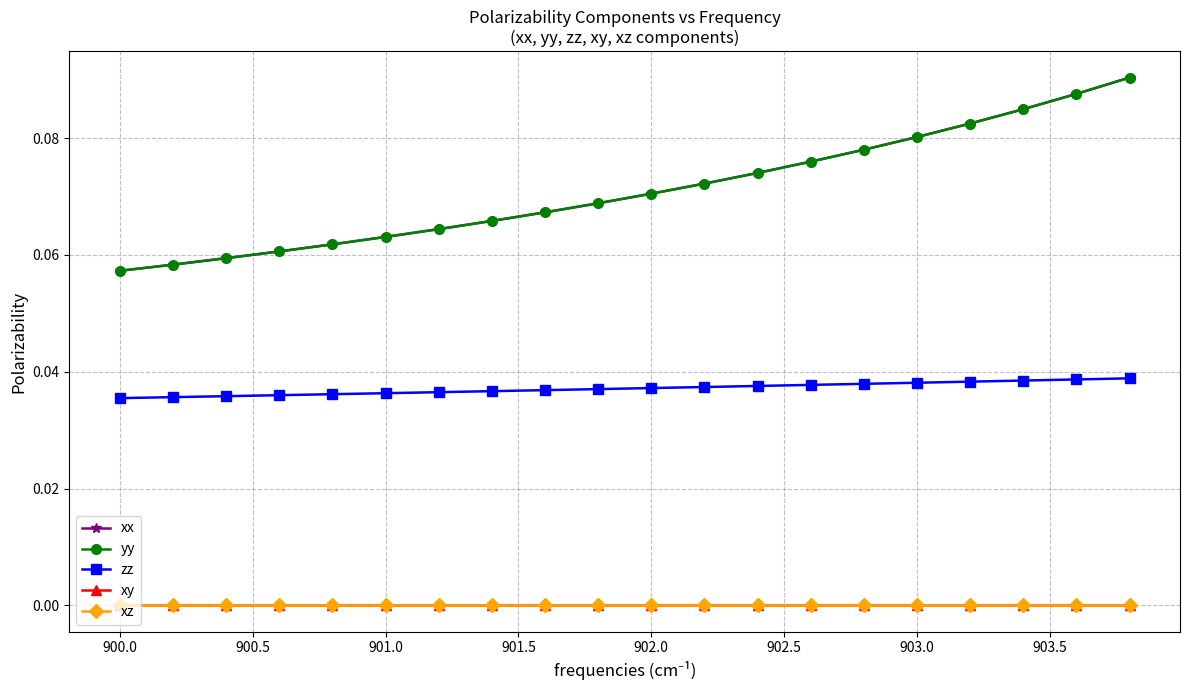

How many lines are shown in the chart?

5